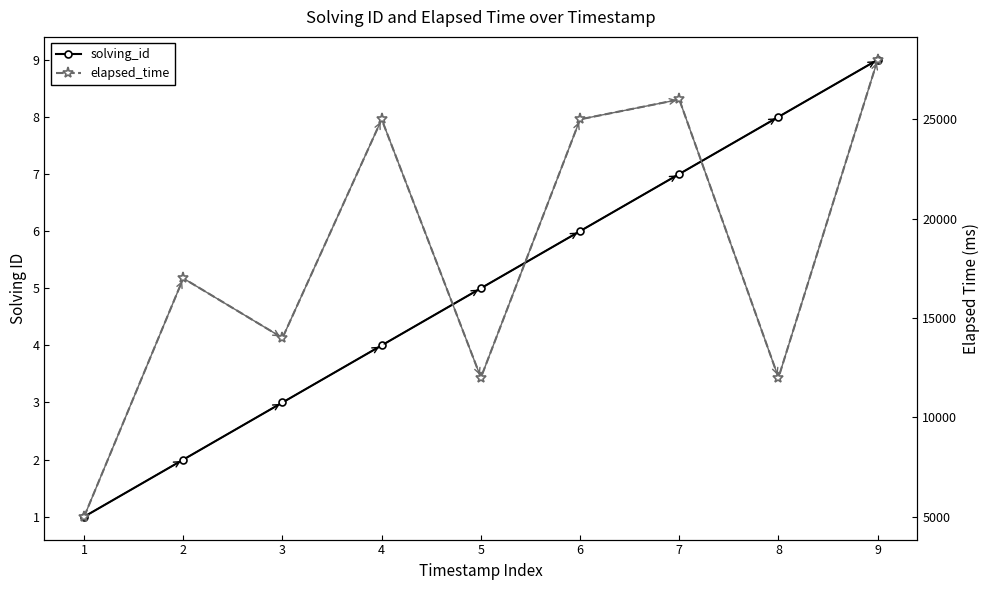

Count the number of categories in the chart.

9